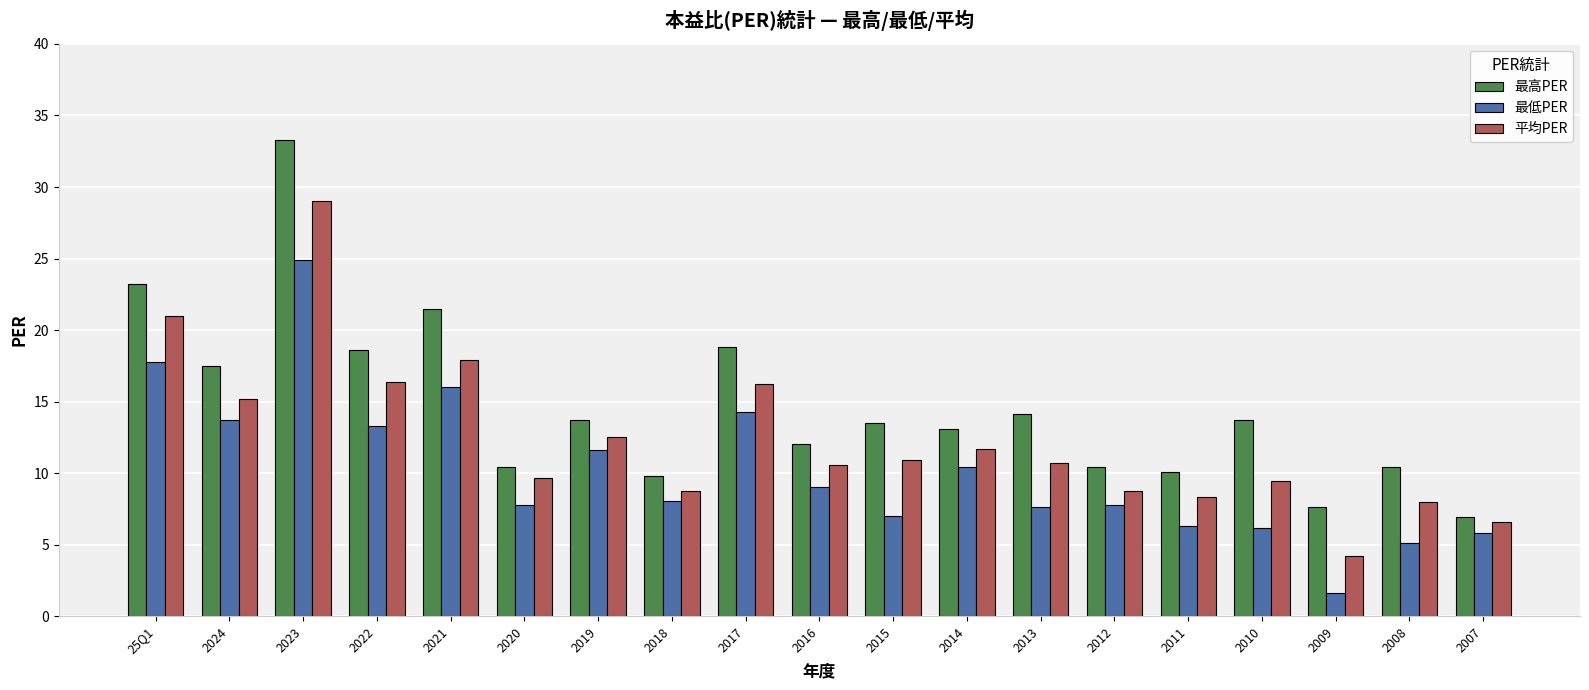

Which category has the highest value across all series?

2023